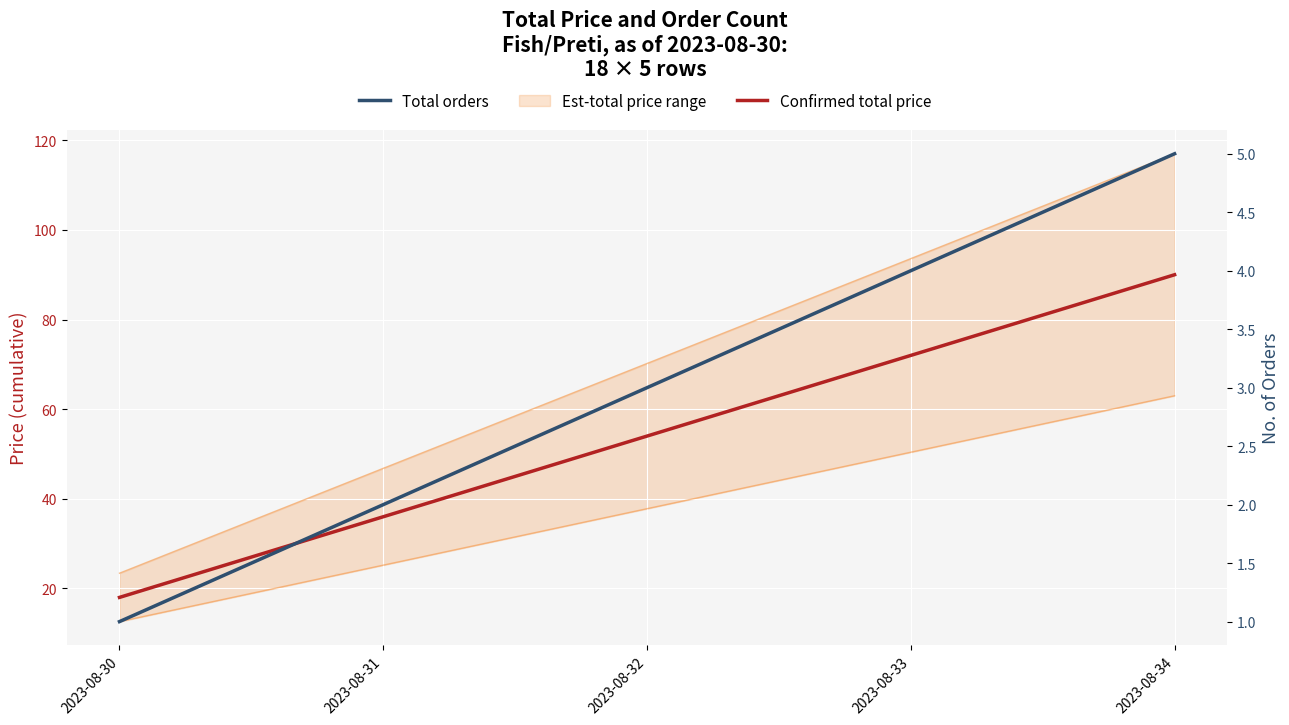

What is the value of the Total orders point at the 4th from the left?

4